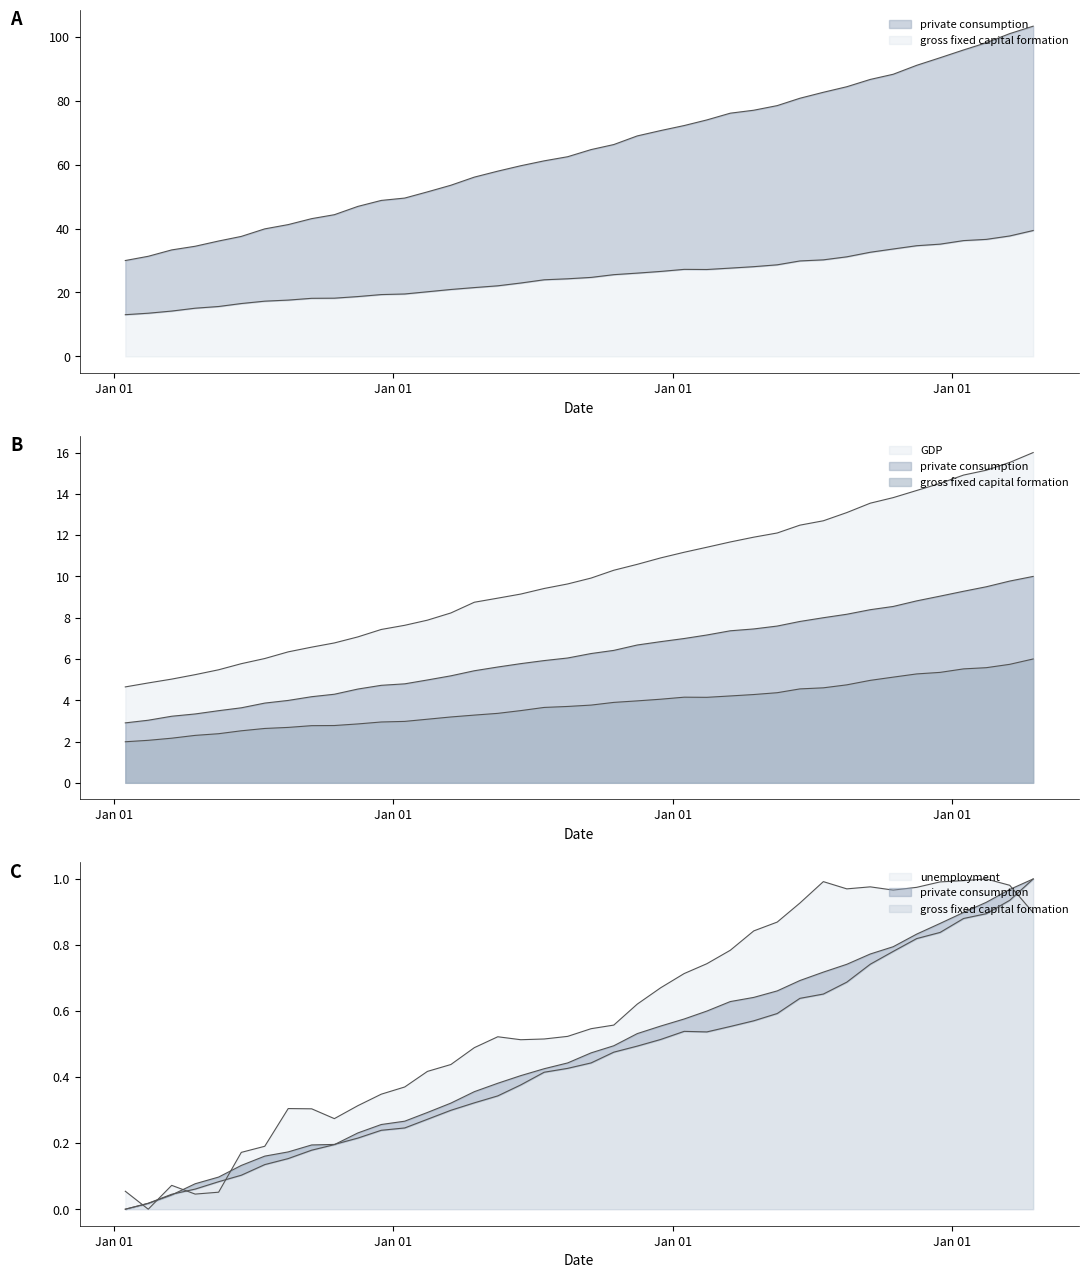

Where is the first local maximum for gross fixed capital formation?

1986-02-15